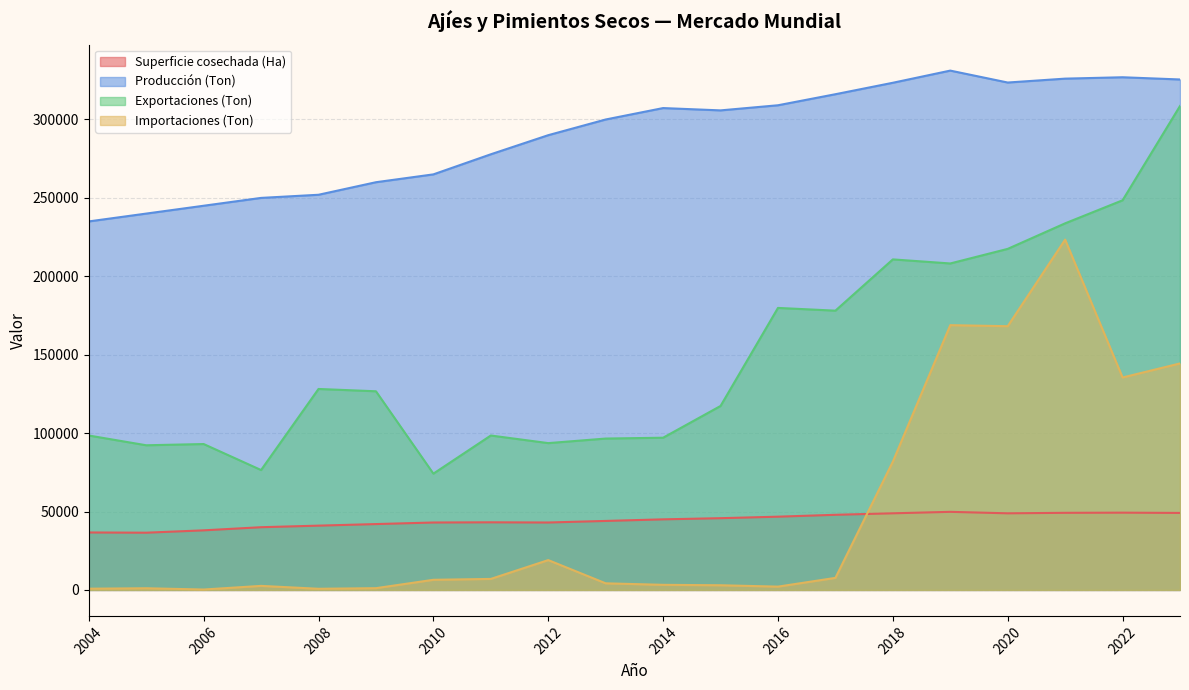

At 2018, list the series in order from largest to smallest.

Producción (Ton), Exportaciones (Ton), Importaciones (Ton), Superficie cosechada (Ha)